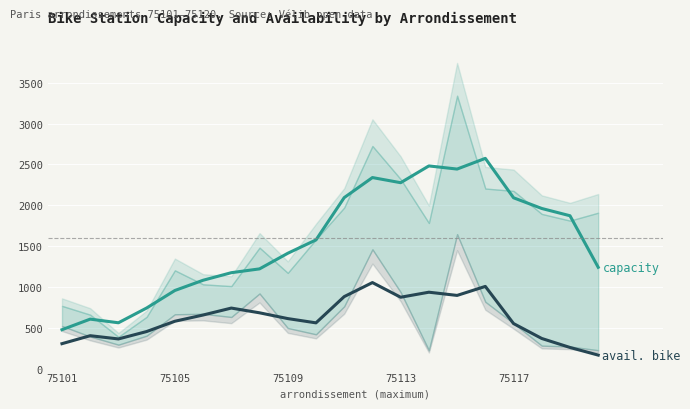

Does the chart display data point markers on the line(s)?

No